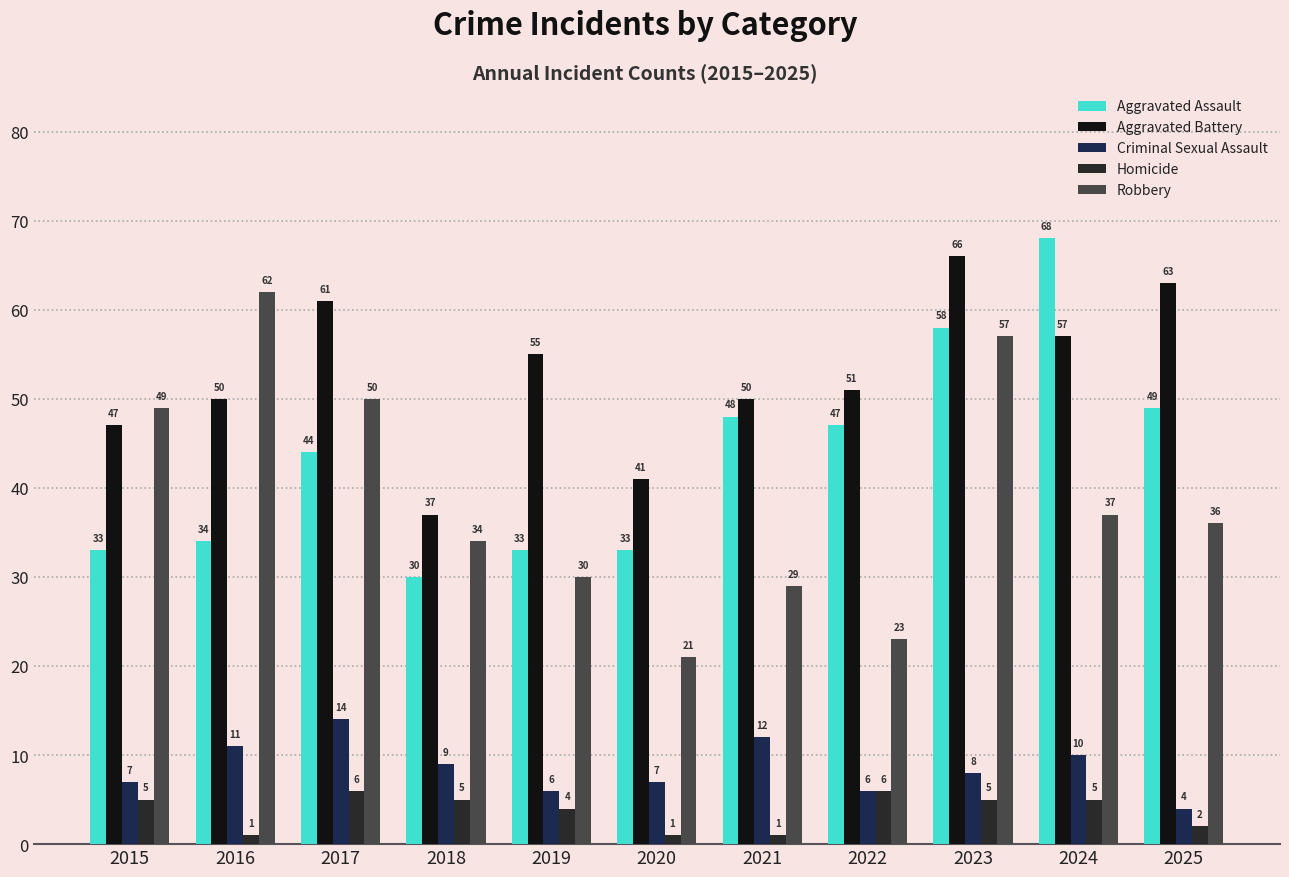

Where is Aggravated Battery nearest to the value 51?

2022